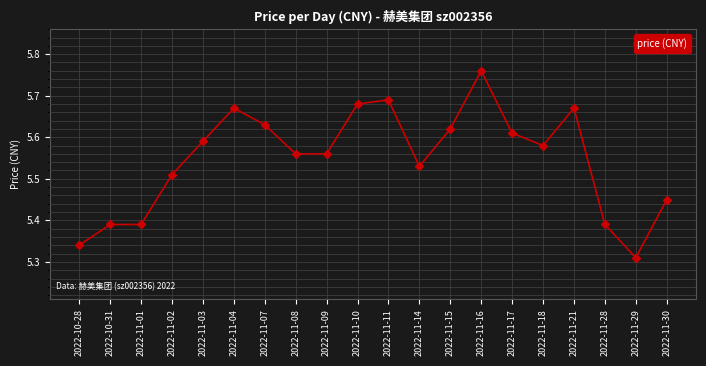

What is the difference between the values at 2022-11-17 and 2022-11-28?

0.2